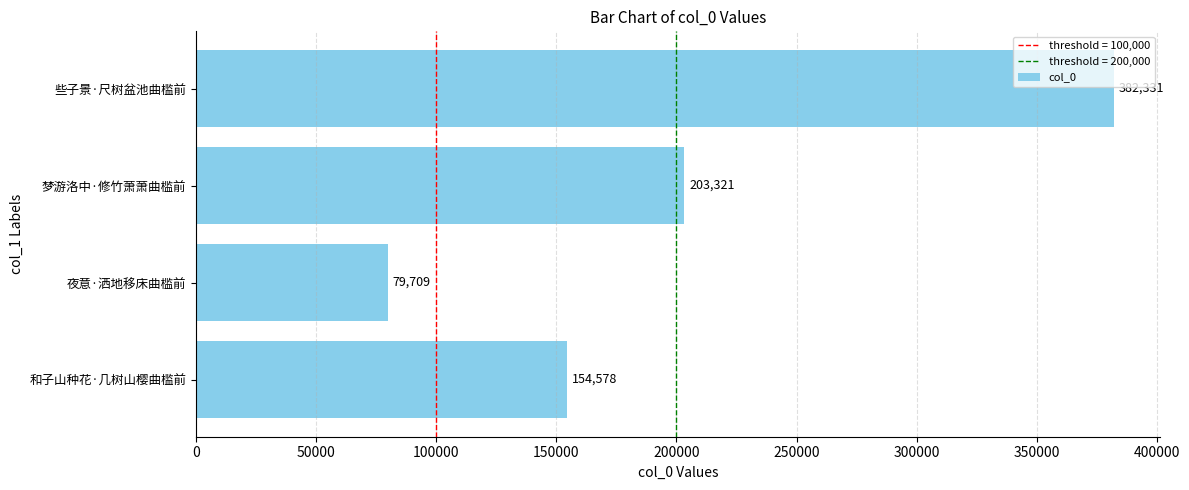

List the labels in order of value, largest first.

些子景·尺树盆池曲槛前, 梦游洛中·修竹萧萧曲槛前, 和子山种花·几树山樱曲槛前, 夜意·洒地移床曲槛前